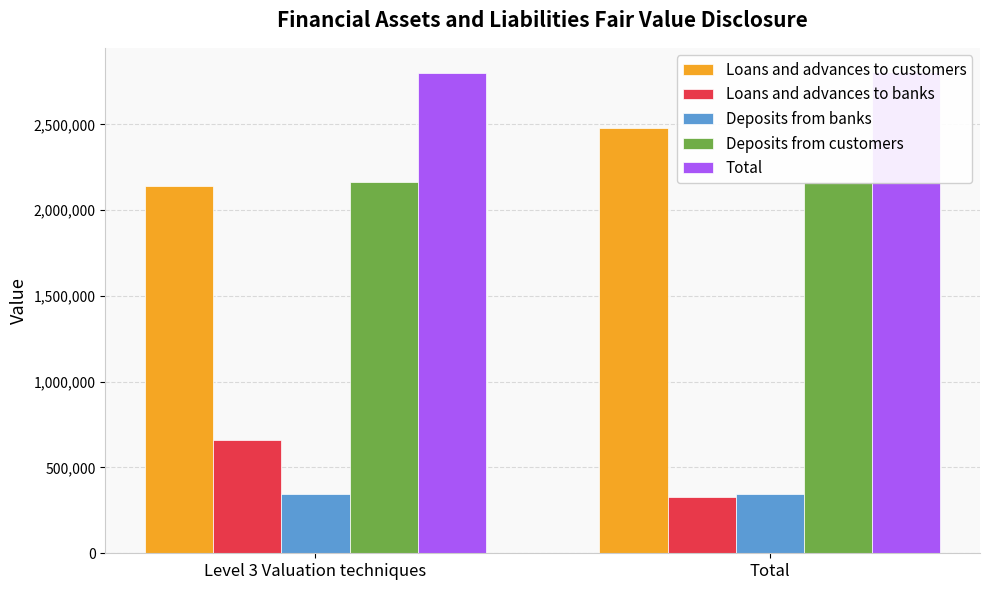

Which series has the largest total across all categories?

Total